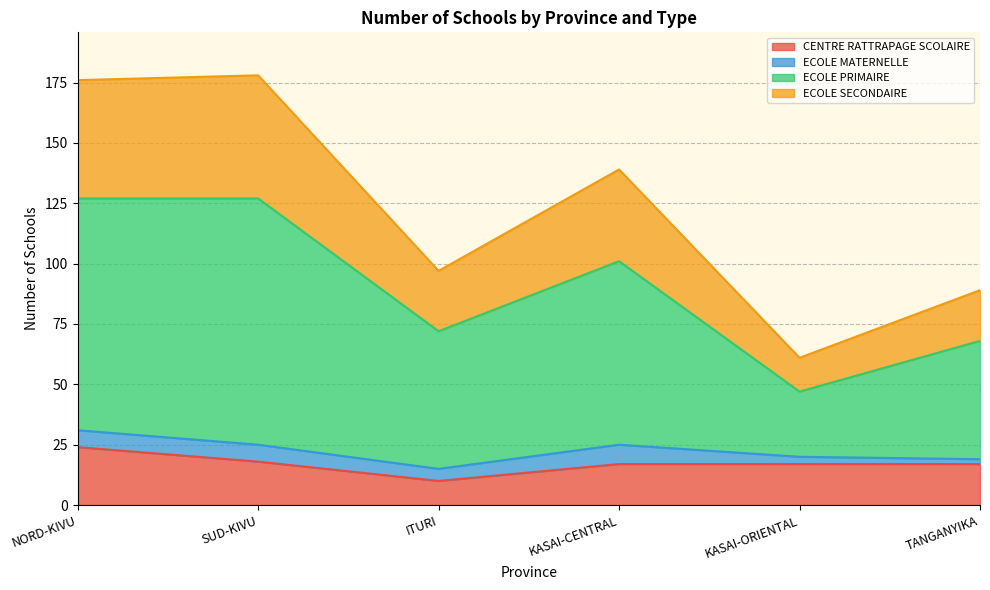

What is the total value across all series at ITURI?

97